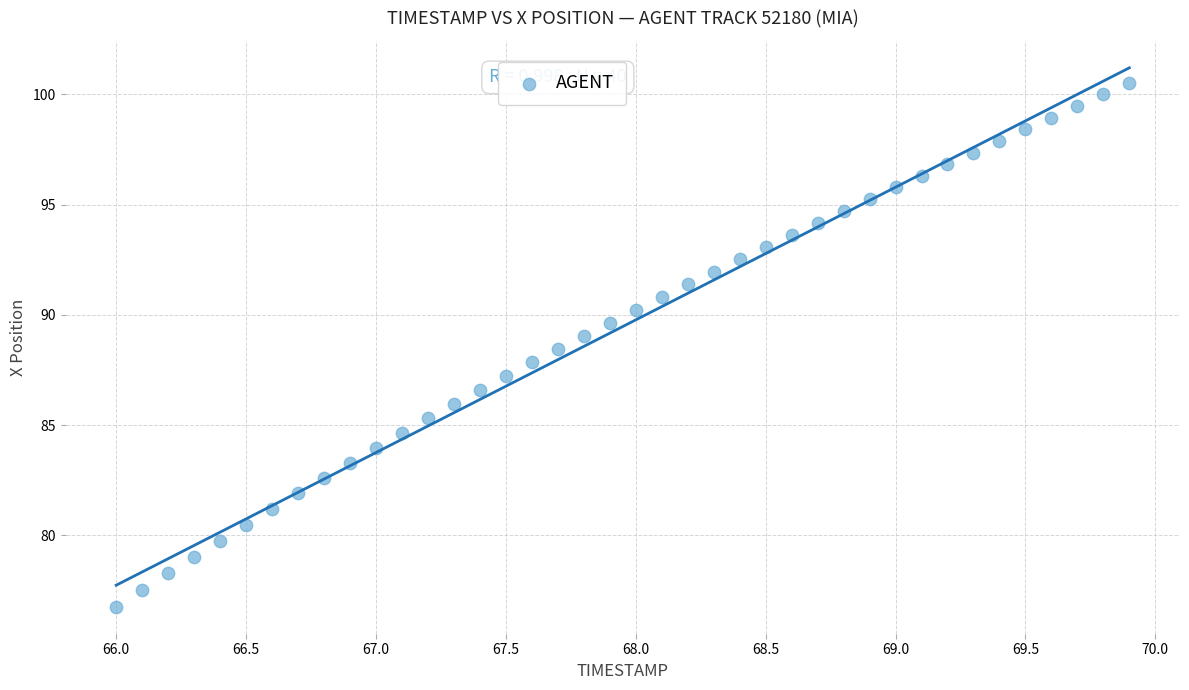

What is the range of Y values (max minus min)?

23.8